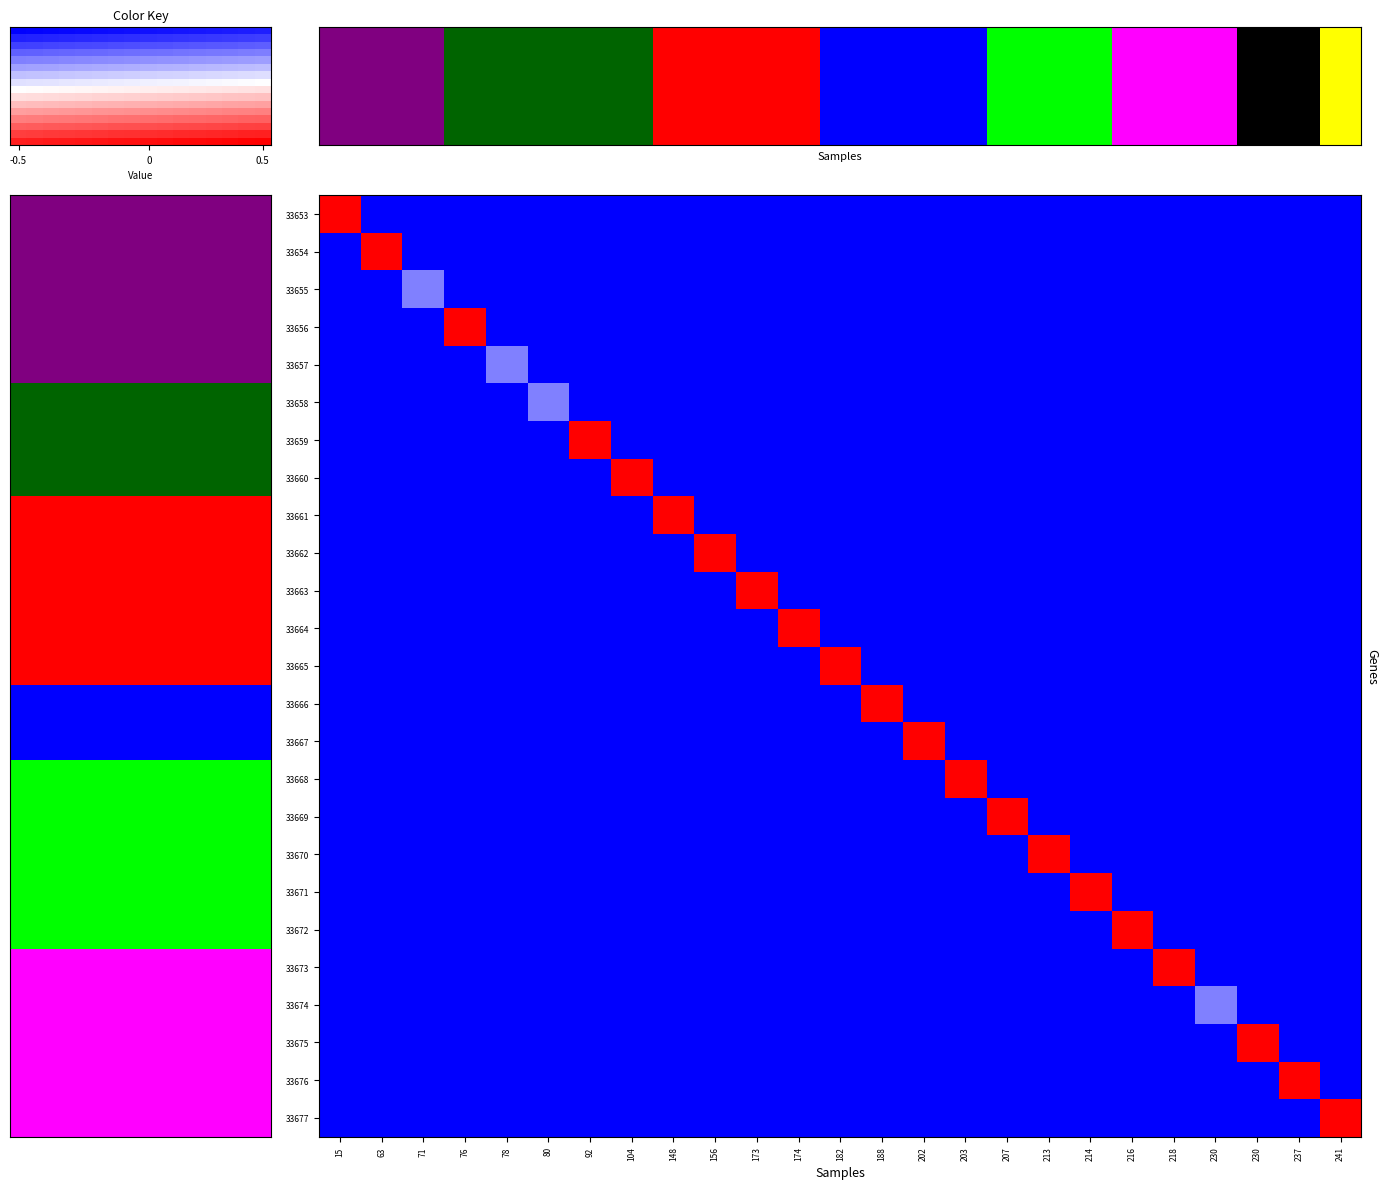

At how many categories does at least one series exceed 0?

21